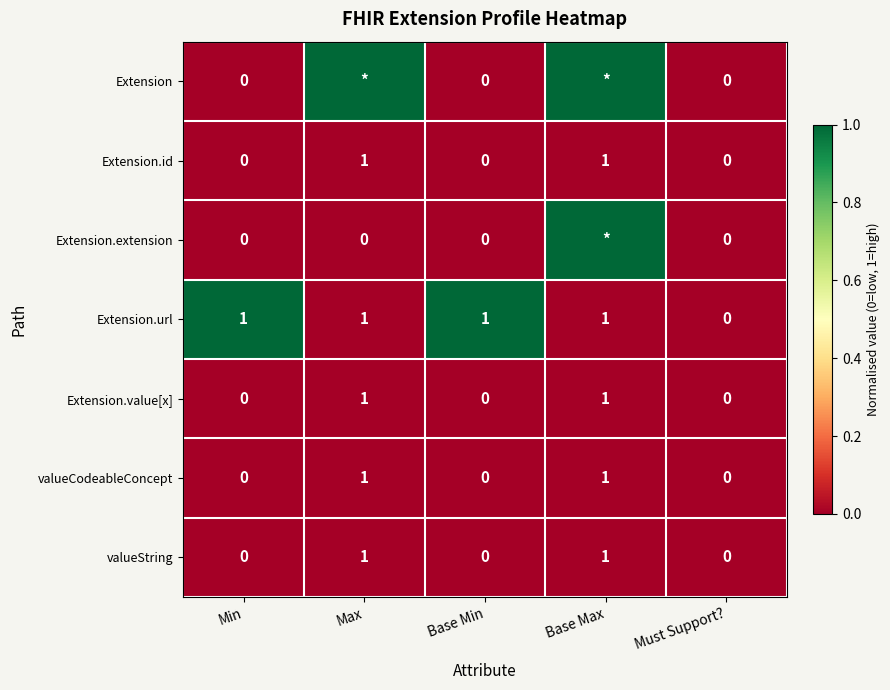

How many Extension.value[x] values are between 0 and 1?

5